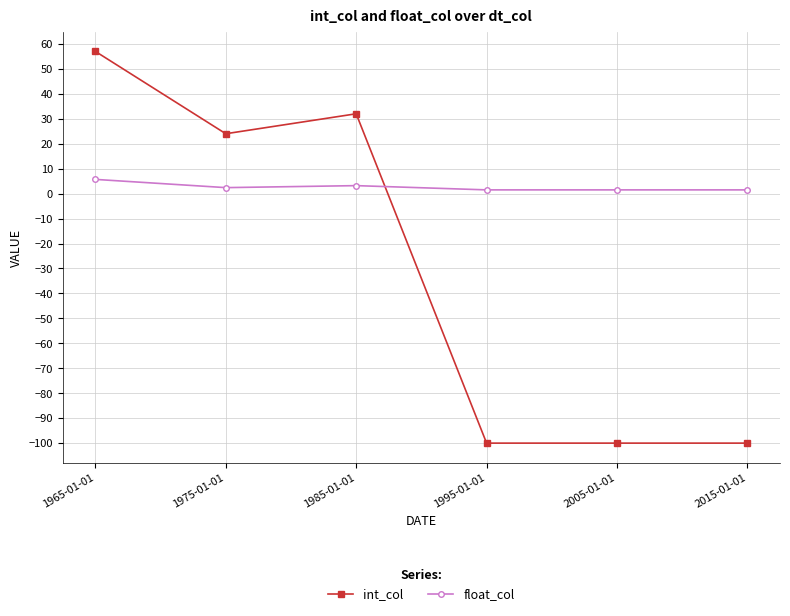

At which category does int_col reach its first local peak?

1985-01-01